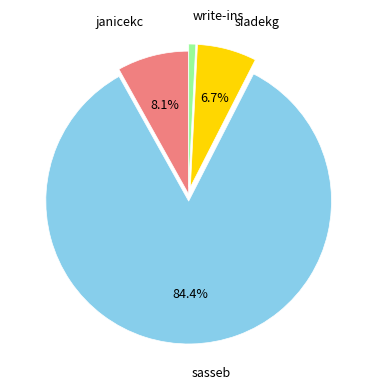

Is there a majority slice in this chart?

Yes